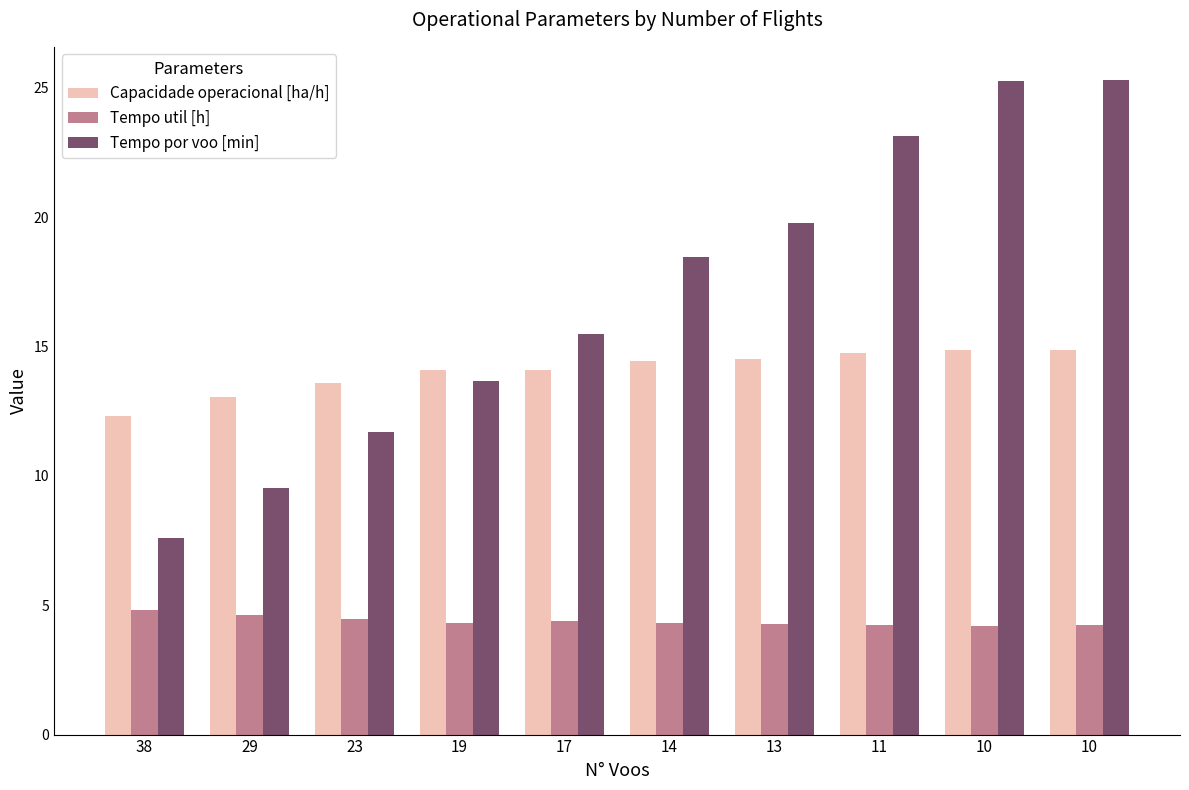

How many bars are there in total?

30